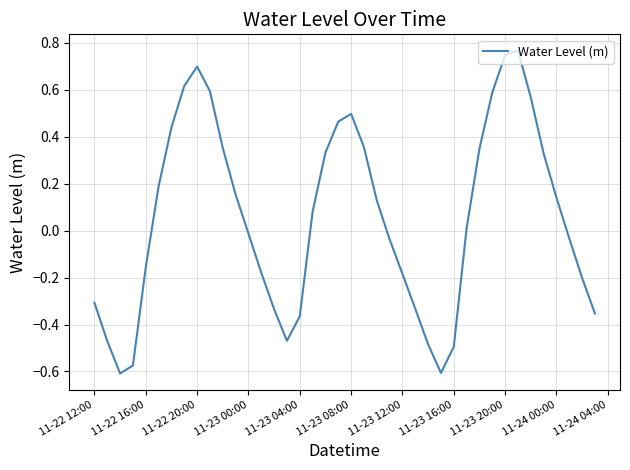

What is the difference between the maximum and minimum values?

1.4